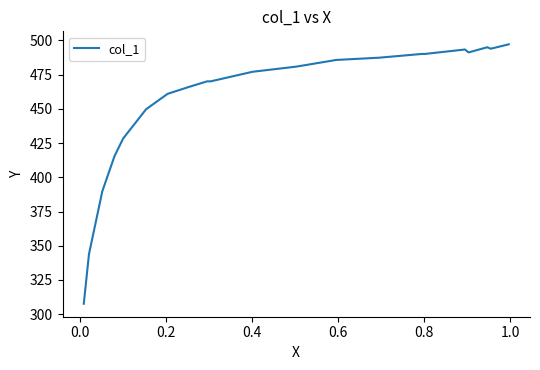

True or false: the data shows 131.7 at 16.

False